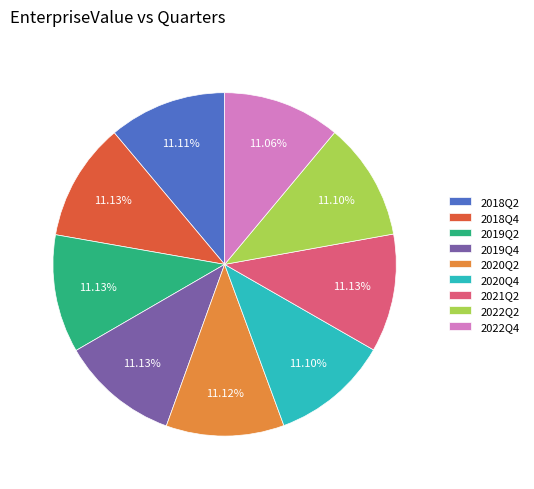

Approximately how many times larger is the value at 2020Q2 compared to 2022Q4?

1.0